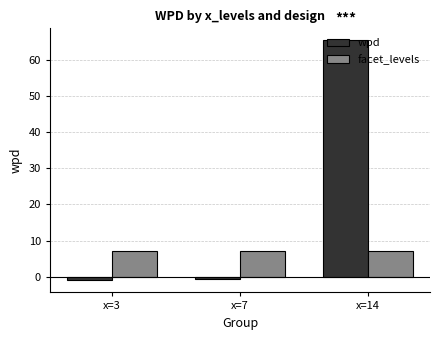

Reading left to right, what are all the values shown in this chart?

wpd: x=3=-1.0	x=7=-0.6	x=14=65.4
facet_levels: x=3=7.0	x=7=7.0	x=14=7.0